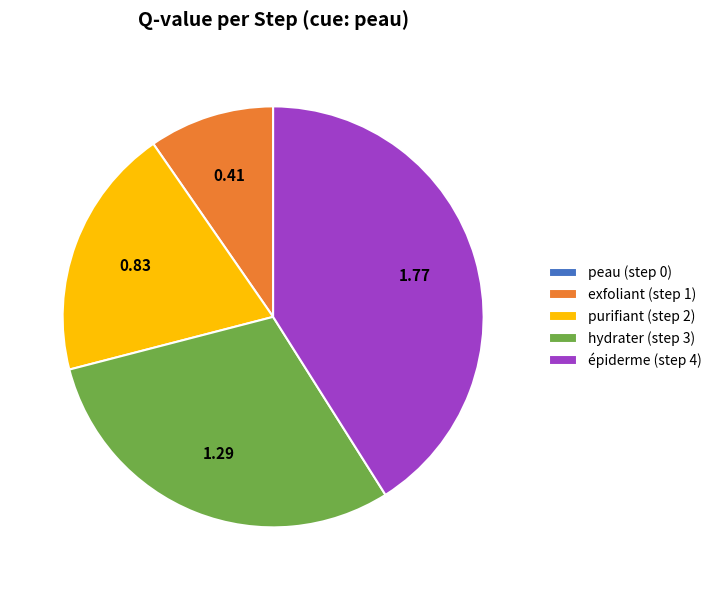

Is the sum of hydrater (step 3) and épiderme (step 4) greater than half?

Yes